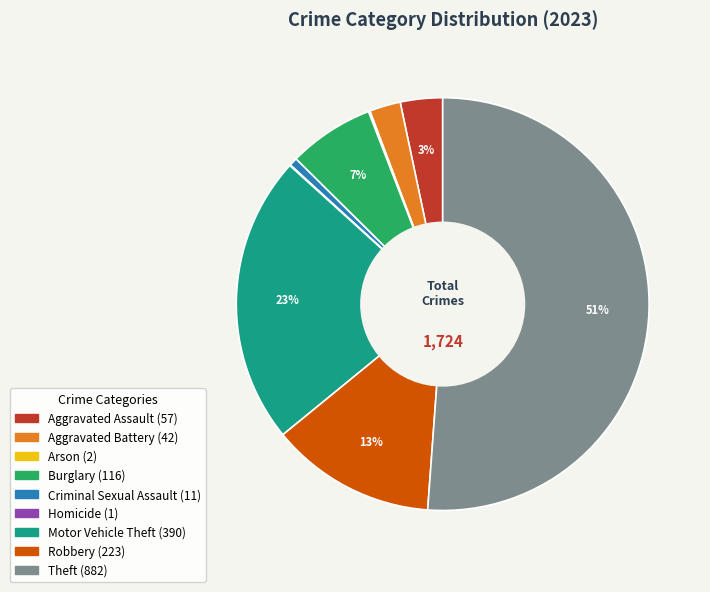

To the nearest percent, what is the difference between the Criminal Sexual Assault and Motor Vehicle Theft slice percentages?

22%